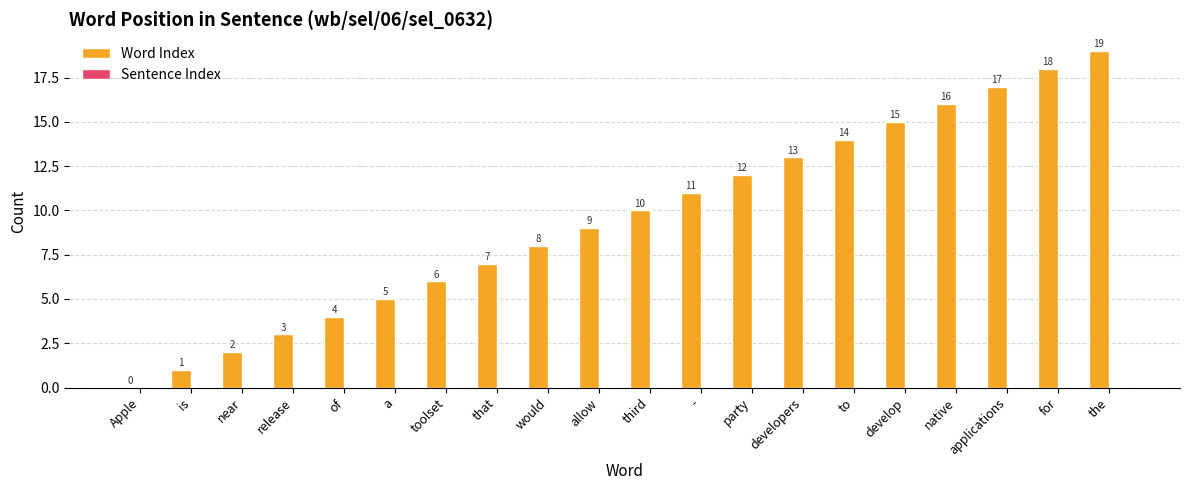

Between to and that, which is larger?

to